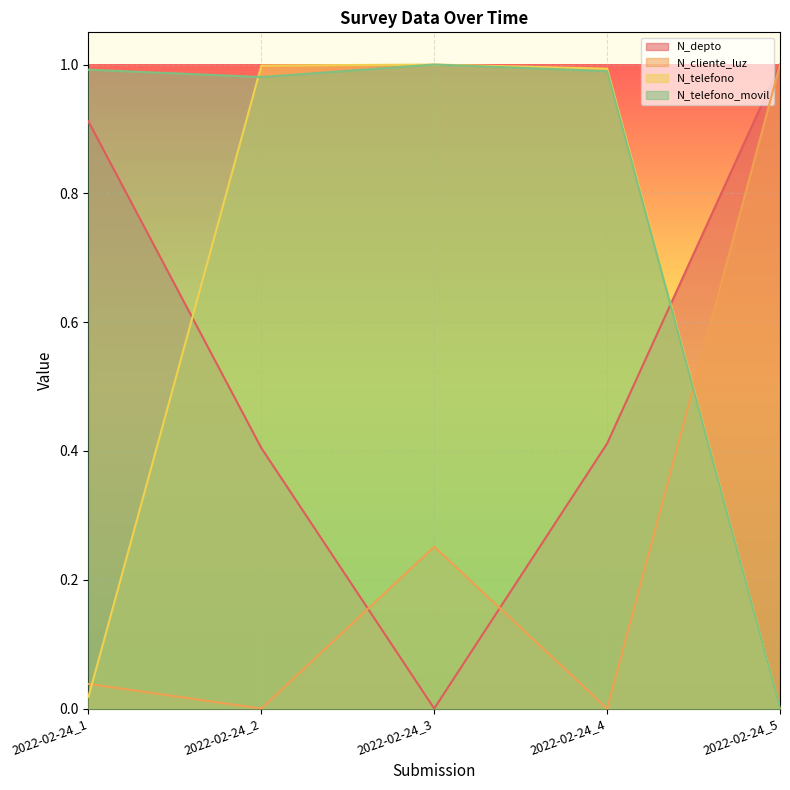

True or false: N_depto has more than 0 interior local peaks.

False